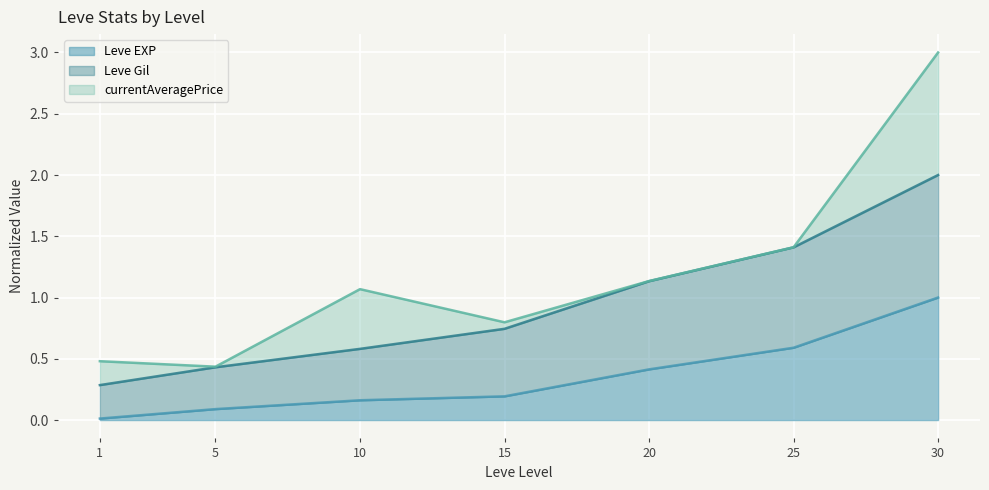

Between 10 and 25, which series saw the biggest shift?

Leve Gil